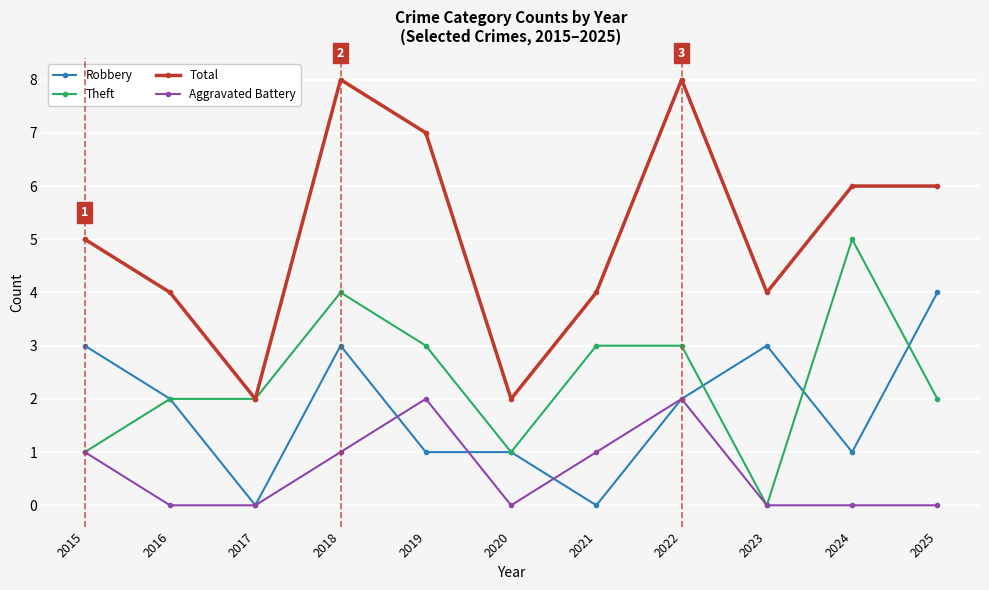

After their last crossing, which series has the higher values: Theft or Robbery?

Robbery